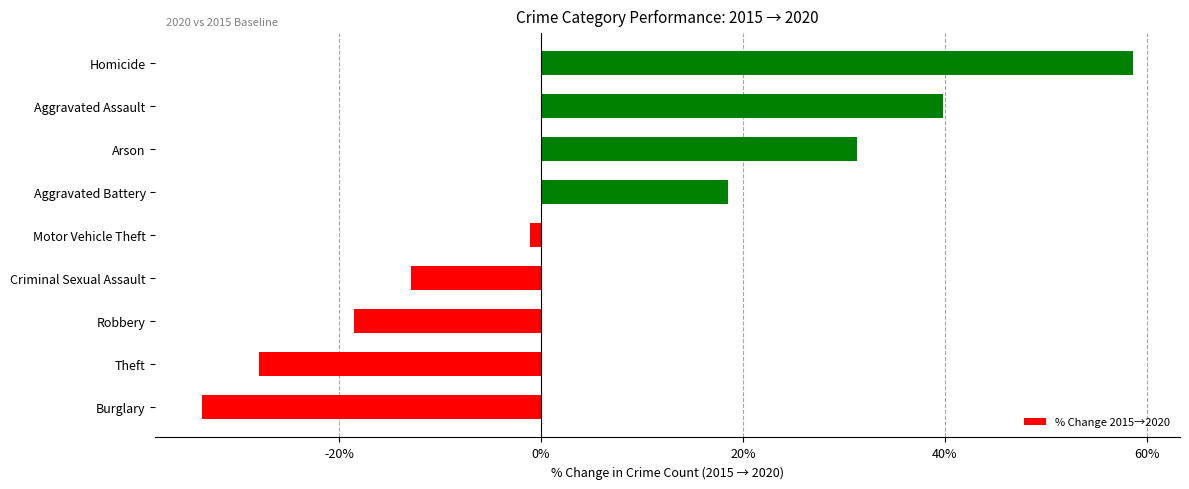

At which label is the value closest to 12?

Aggravated Battery